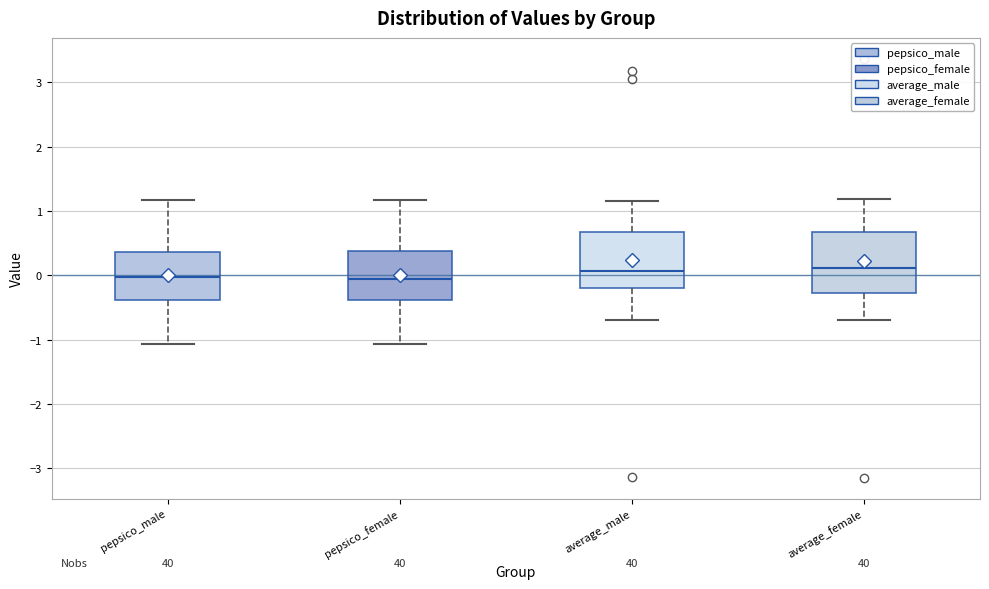

Reading left to right, read every box against the y-axis: the position of its median line, the range the box covers, and the ends of its whiskers. The values are not printed on the chart, so give them approximately, as read against the axis.

pepsico_male: median 0.0, box -0.4 to 0.4, whiskers -1.1 to 1.2
pepsico_female: median -0.1, box -0.4 to 0.4, whiskers -1.1 to 1.2
average_male: median 0.1, box -0.2 to 0.7, whiskers -0.7 to 1.2
average_female: median 0.1, box -0.3 to 0.7, whiskers -0.7 to 1.2